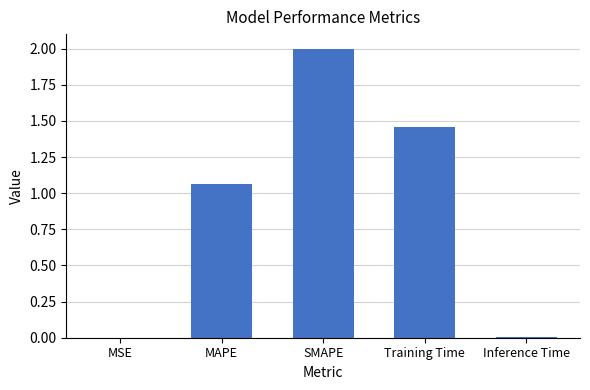

Between MAPE and Inference Time, which is larger?

MAPE